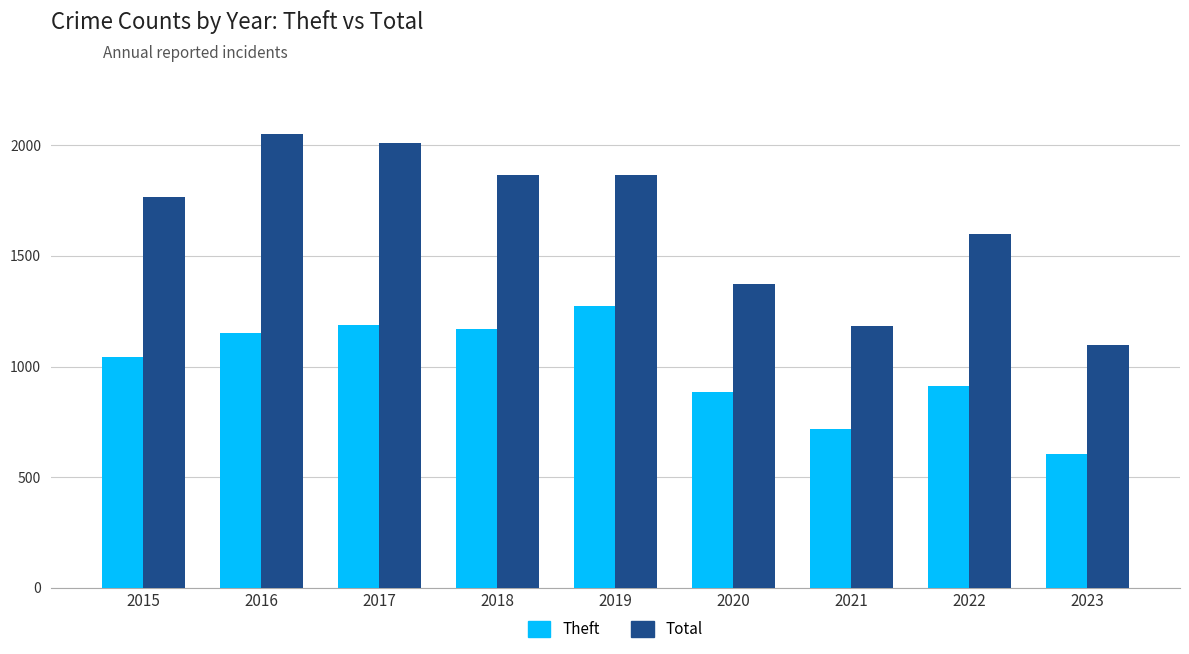

At how many categories does at least one series exceed 1068?

9